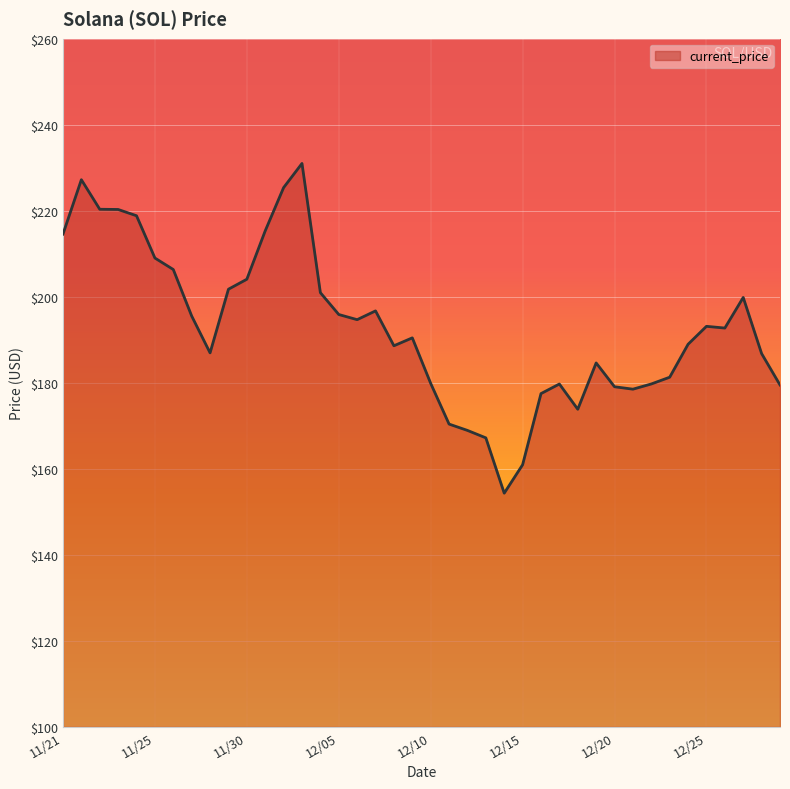

What is the difference between the maximum and minimum values?

76.7